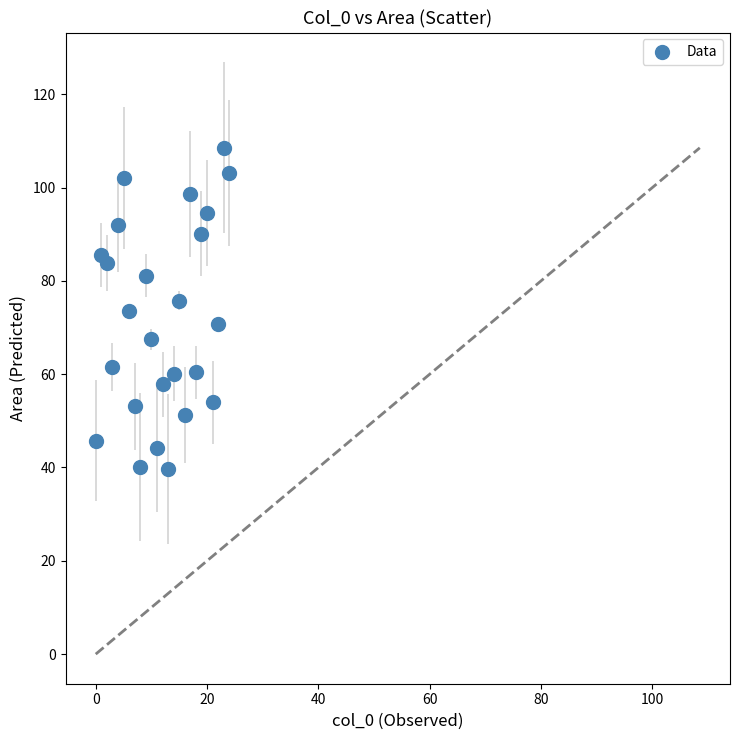

What is the range of Y values (max minus min)?

68.8